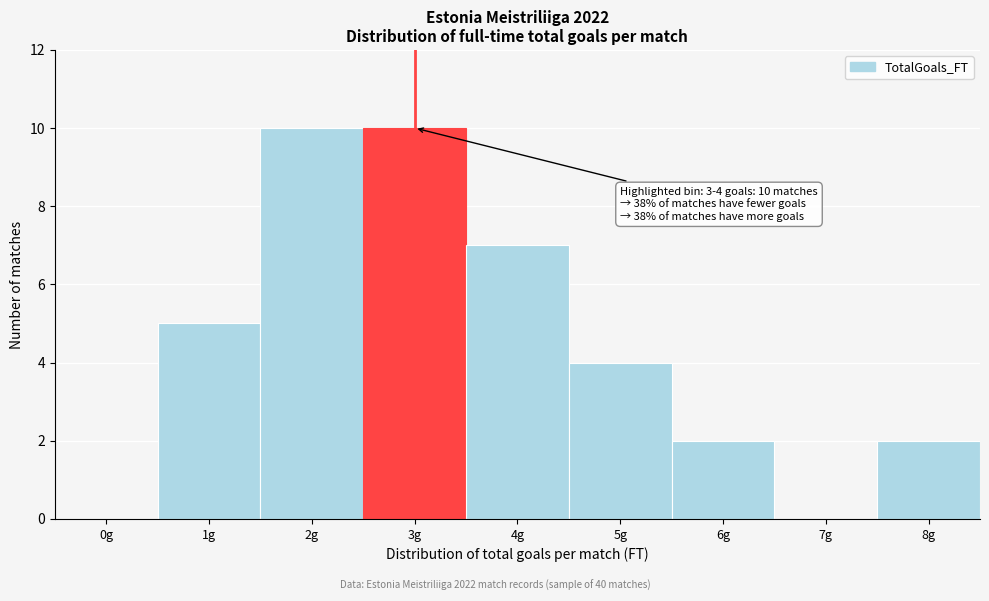

Reading left to right, extract all data points from this chart.

0g=0	1g=5	2g=10	3g=10	4g=7	5g=4	6g=2	7g=0	8g=2